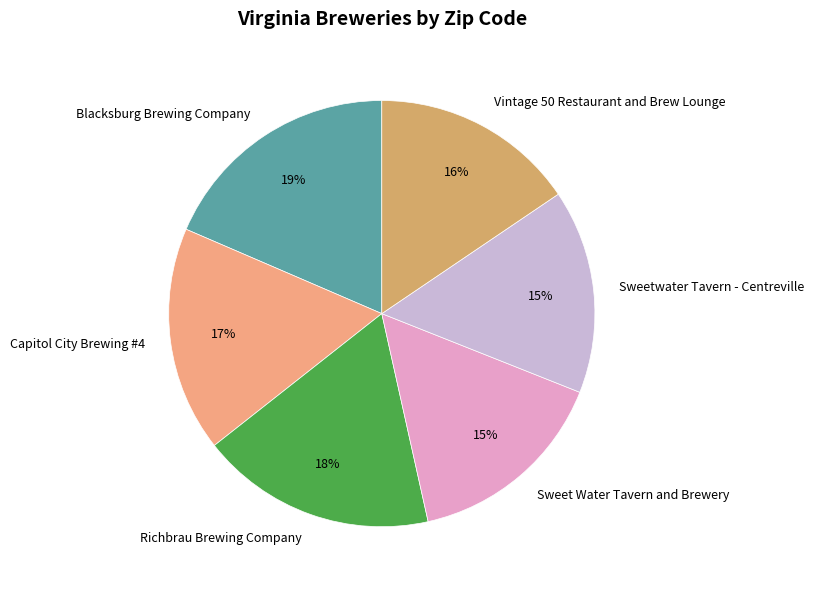

To the nearest percent, what is the average slice percentage?

17%